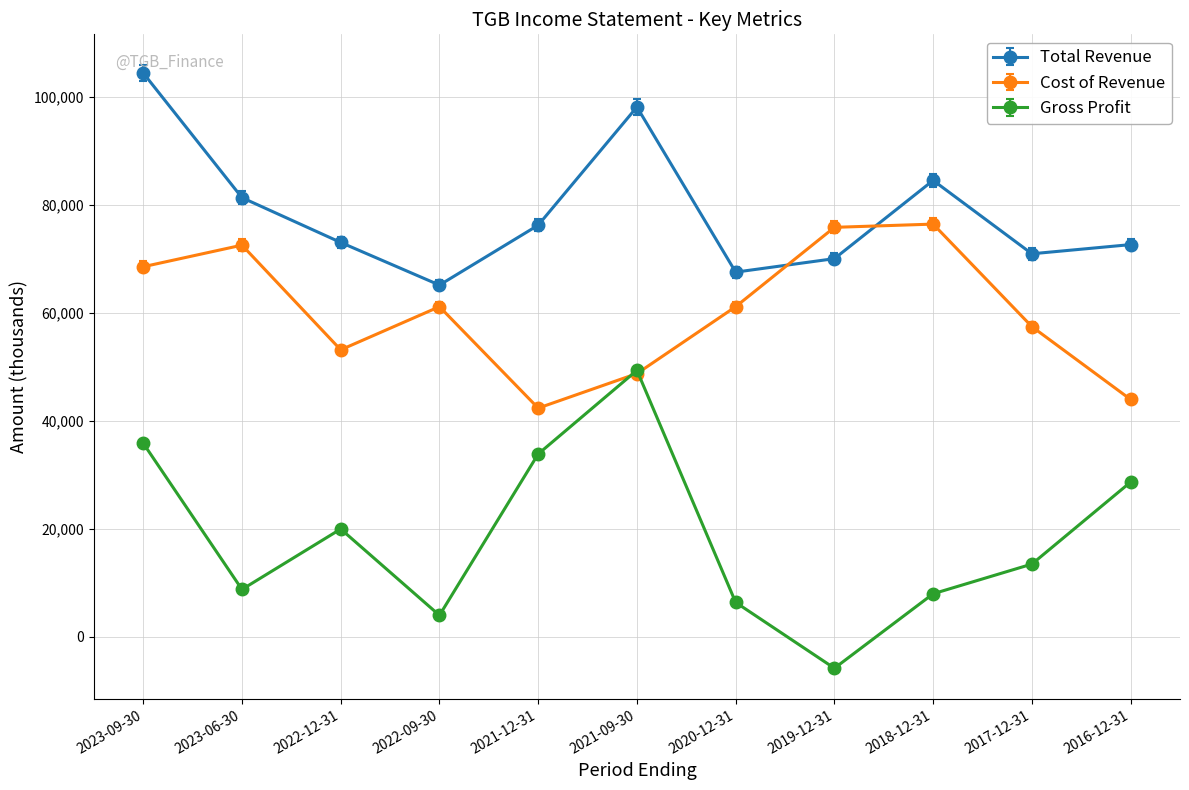

Read the Cost of Revenue value at 2022-09-30, to the nearest 50.

61200